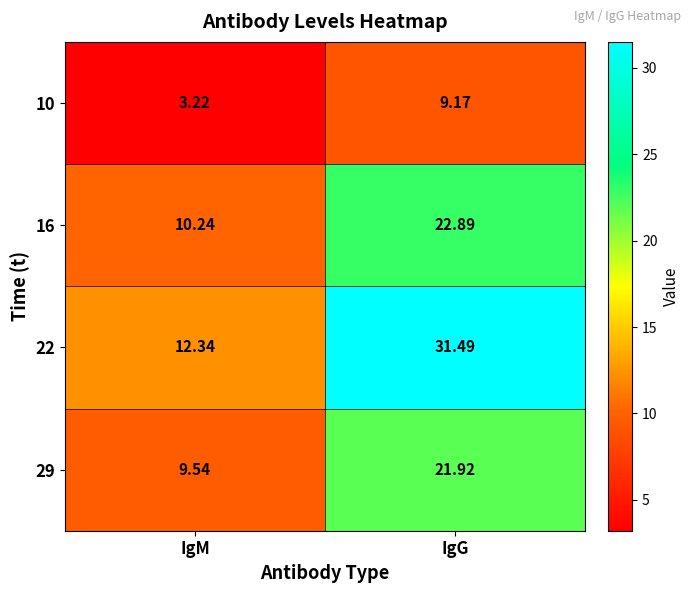

List the labels in order of 29 value, smallest first.

IgM, IgG